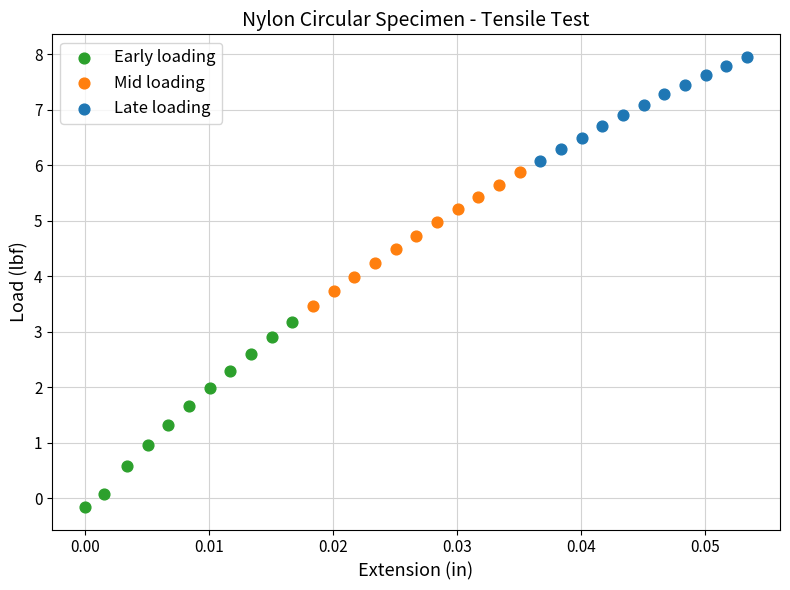

Which series has the widest spread of Y values?

Early loading